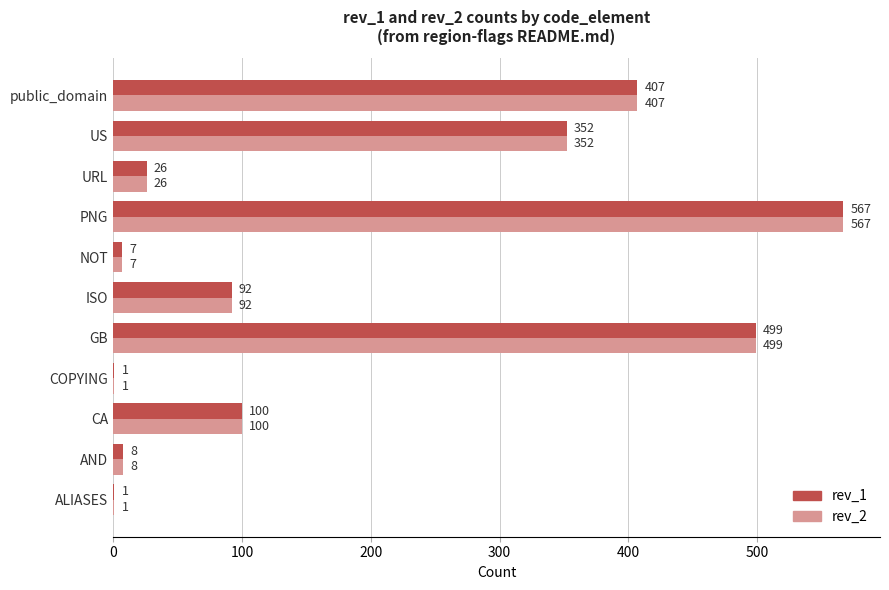

At which label is rev_2 closest to 284?

US